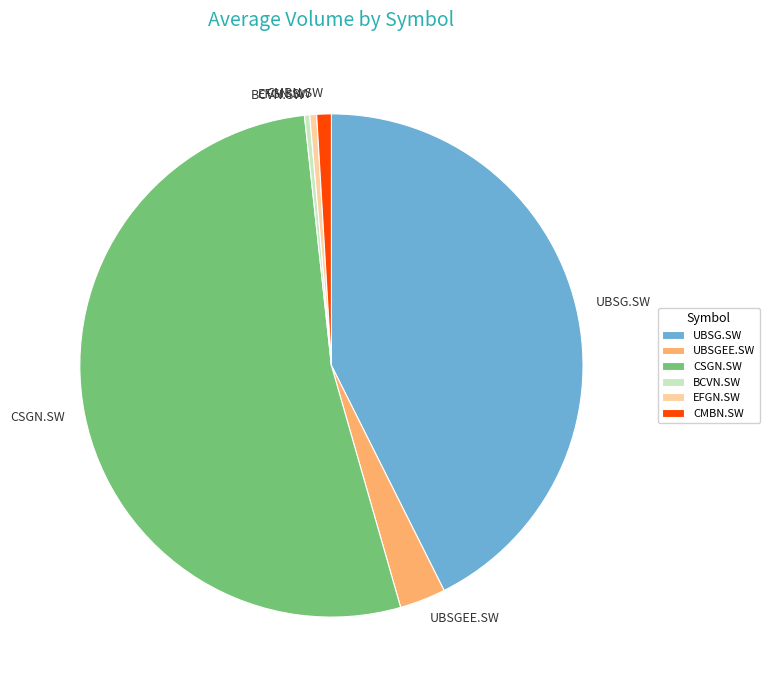

True or false: CSGN.SW accounts for 62% of the total.

False